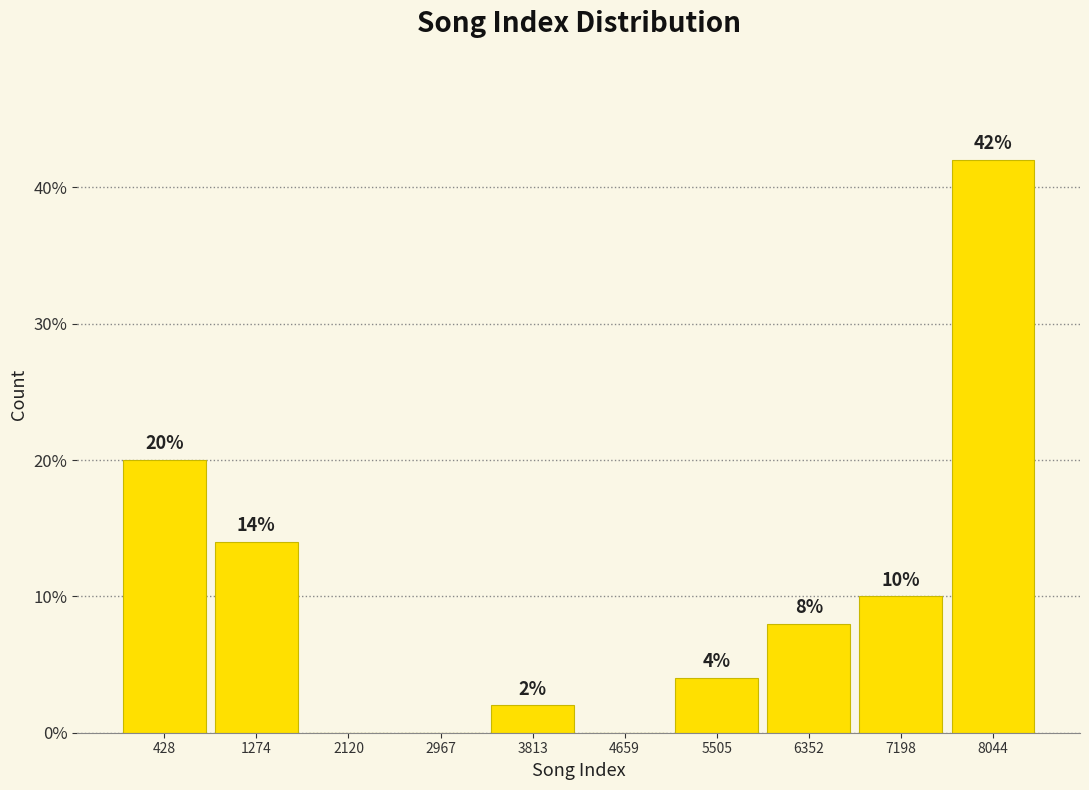

Which range on the x-axis has the tallest bar?

7600 to 8500